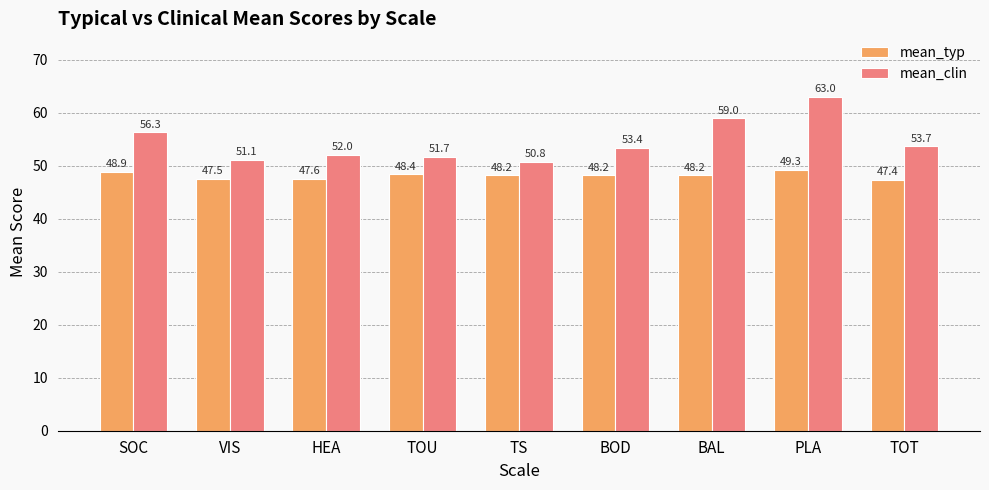

Reading right to left, transcribe all the data shown in this chart.

mean_typ: 47.4	49.3	48.2	48.2	48.2	48.4	47.6	47.5	48.9
mean_clin: 53.7	63.0	59.0	53.4	50.8	51.7	52.0	51.1	56.3